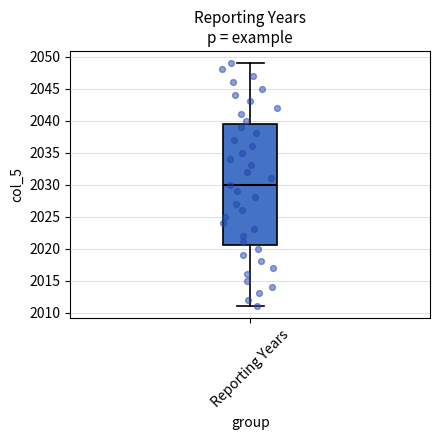

Transcribe this box plot: give where the median line is, the range the box spans, and where the two whiskers end, as read against the y-axis. The values are not printed on the chart, so give them approximately, as read against the axis.

median 2030.0, box 2020.5 to 2039.5, whiskers 2011.0 to 2049.0